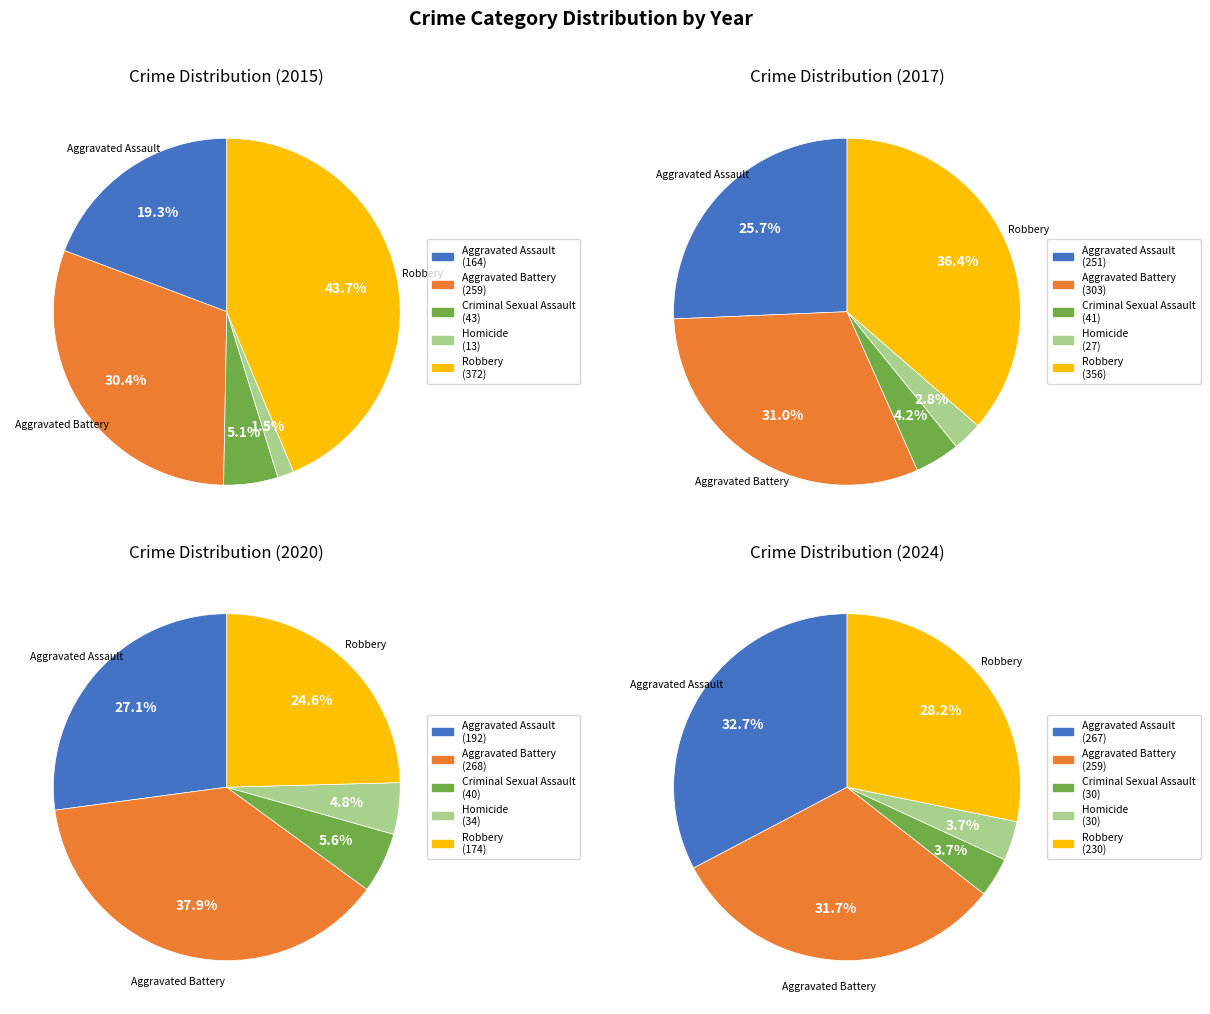

What is the change in value from Homicide to Robbery?

+359